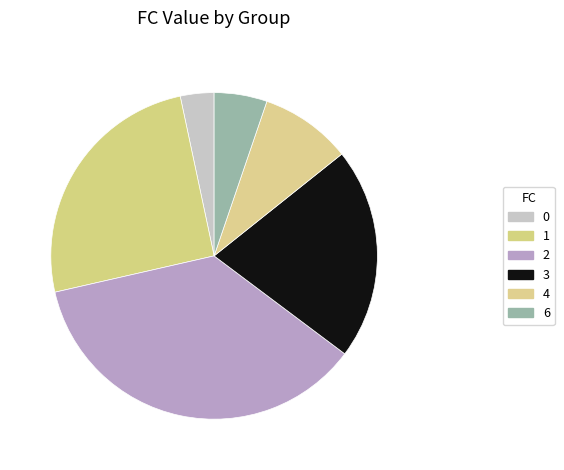

How many slices are in this pie chart?

6